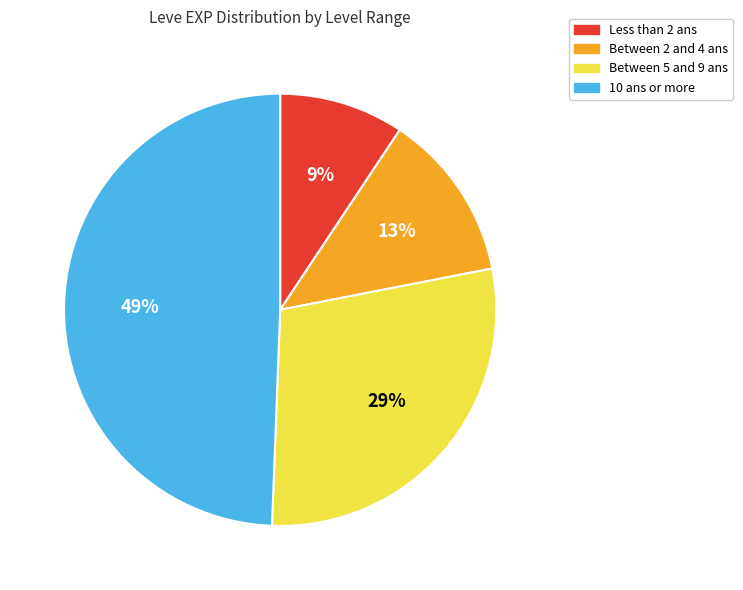

Combined, do Between 2 and 4 ans and 10 ans or more account for over 50%?

Yes